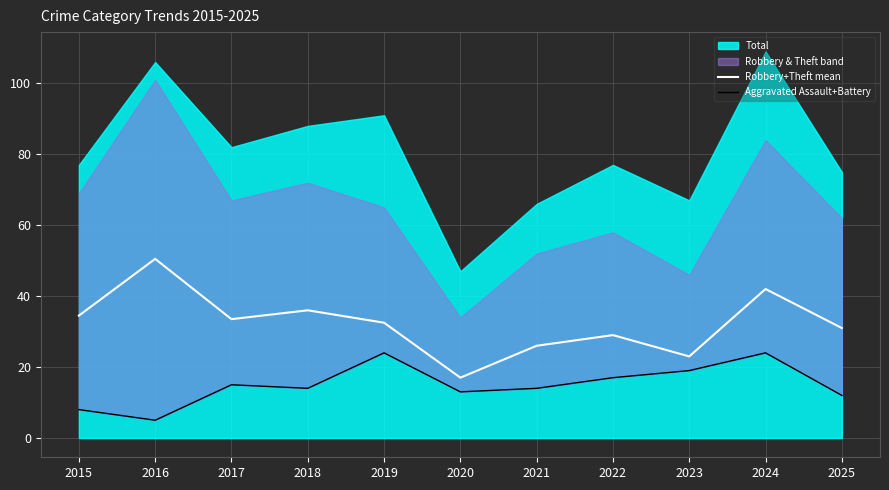

True or false: Robbery+Theft mean and Aggravated Assault+Battery cross at least once.

False